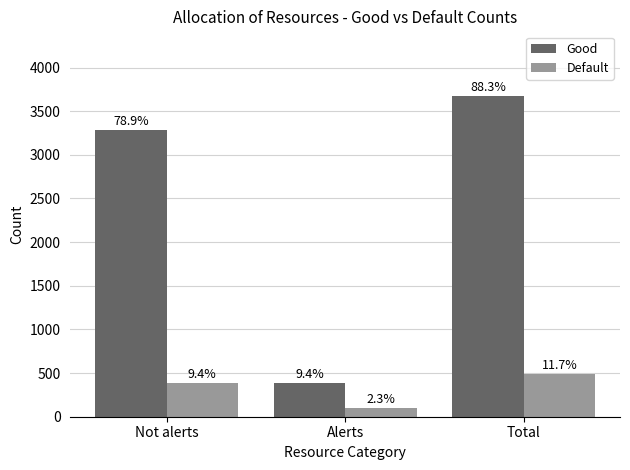

Reading right to left, transcribe all the data shown in this chart.

Good: 3679.0	391.2	3287.8
Default: 489.0	97.8	391.2